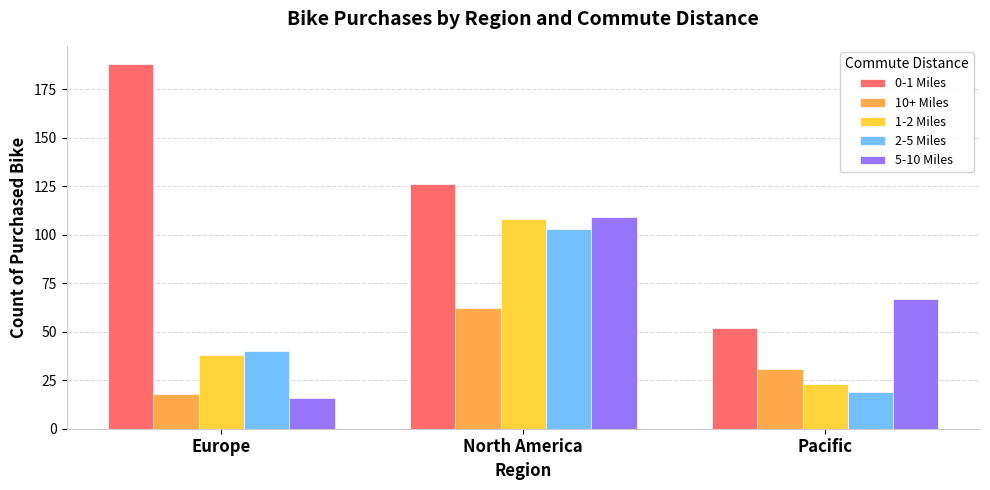

Is it true that 2-5 Miles equals 103 at North America?

True